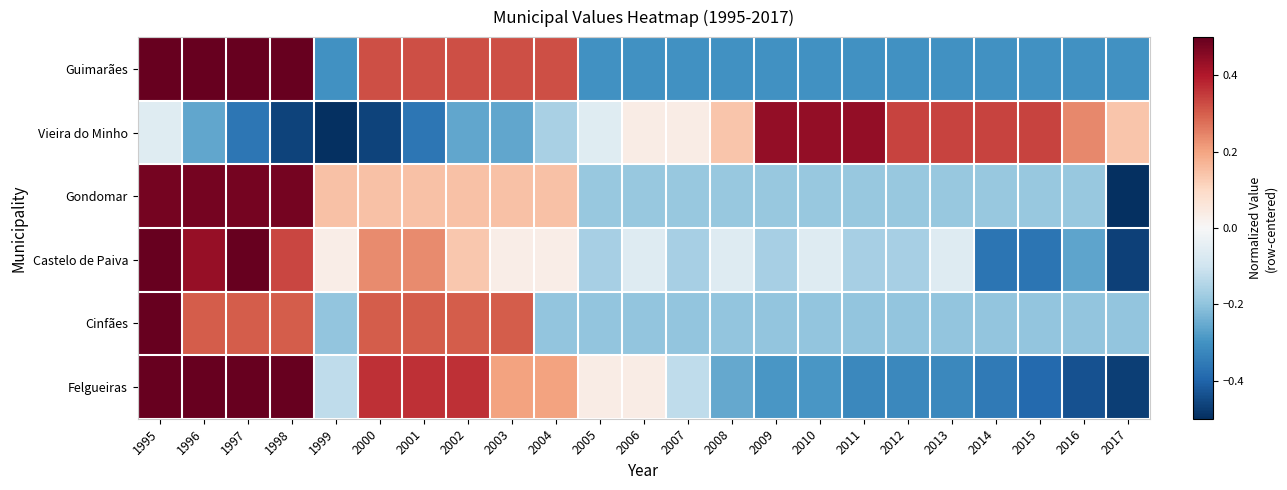

What is the total value across all series at 2001?

1.0